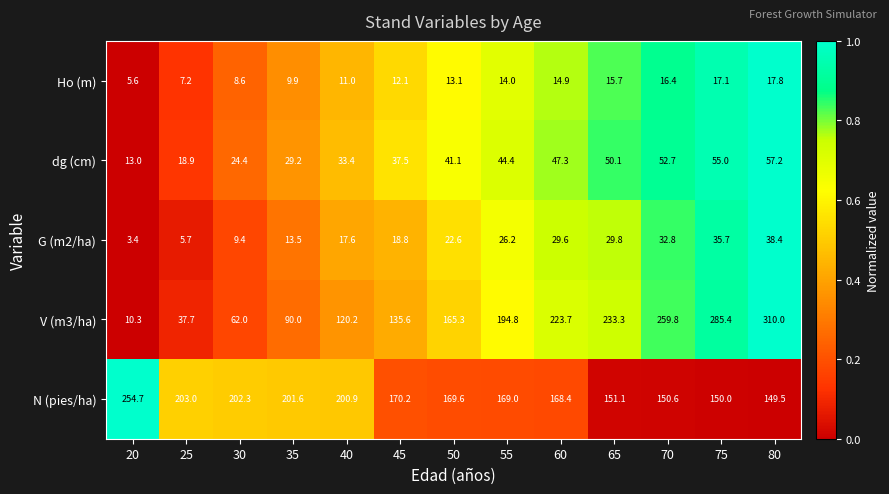

What is the average value of the dg (cm) series?

38.8